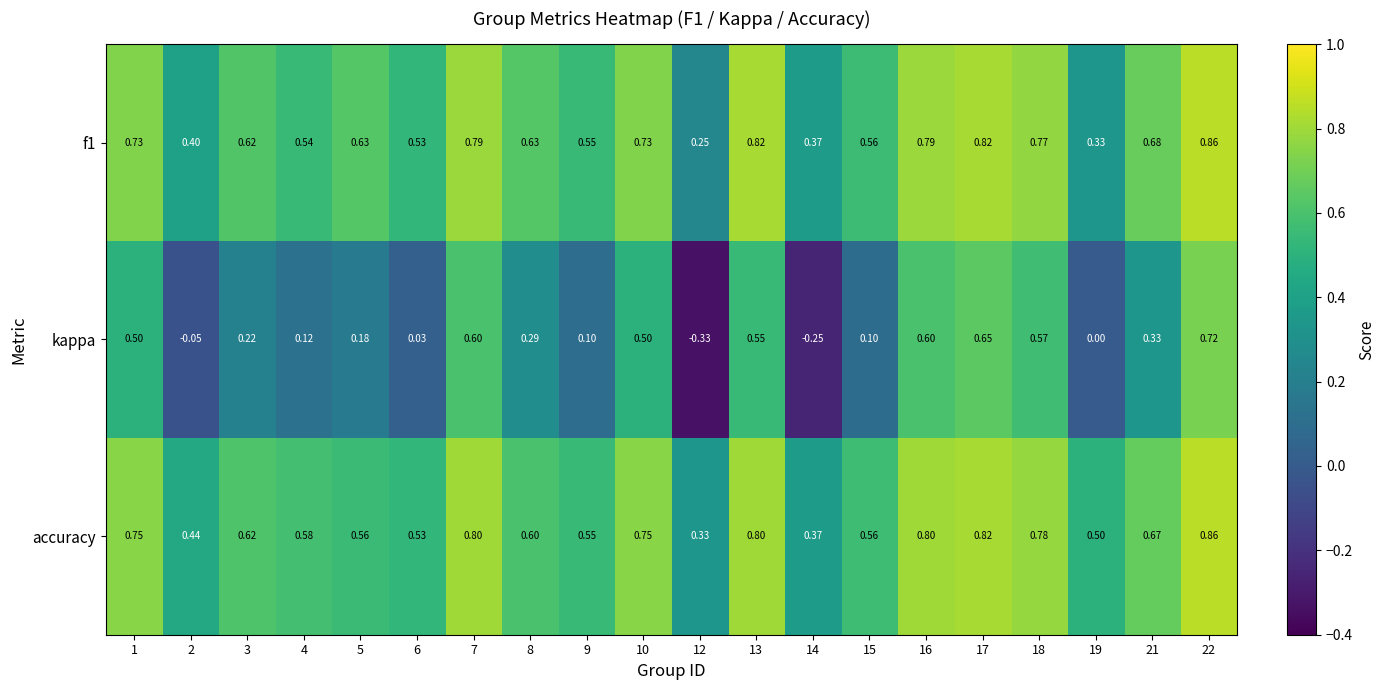

At how many categories does at least one series exceed 0?

20